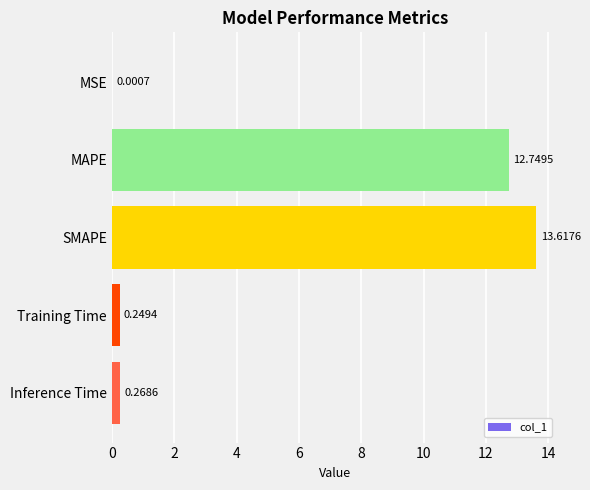

What is the sum of all values?

26.9